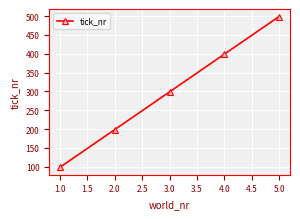

The value at 2.0 is 613. True or false?

False